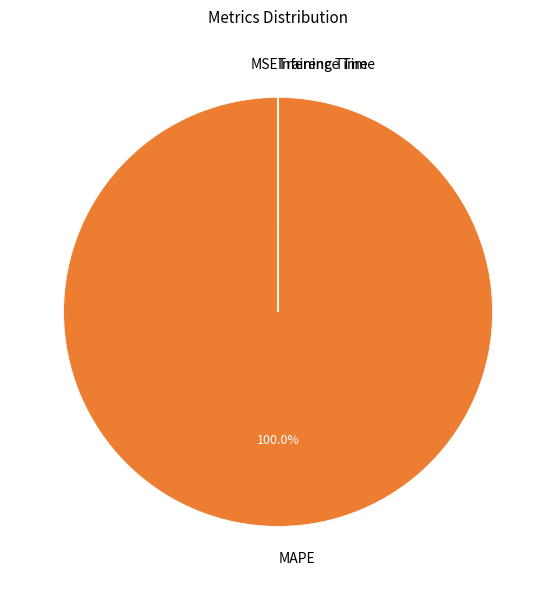

What is the majority slice?

MAPE